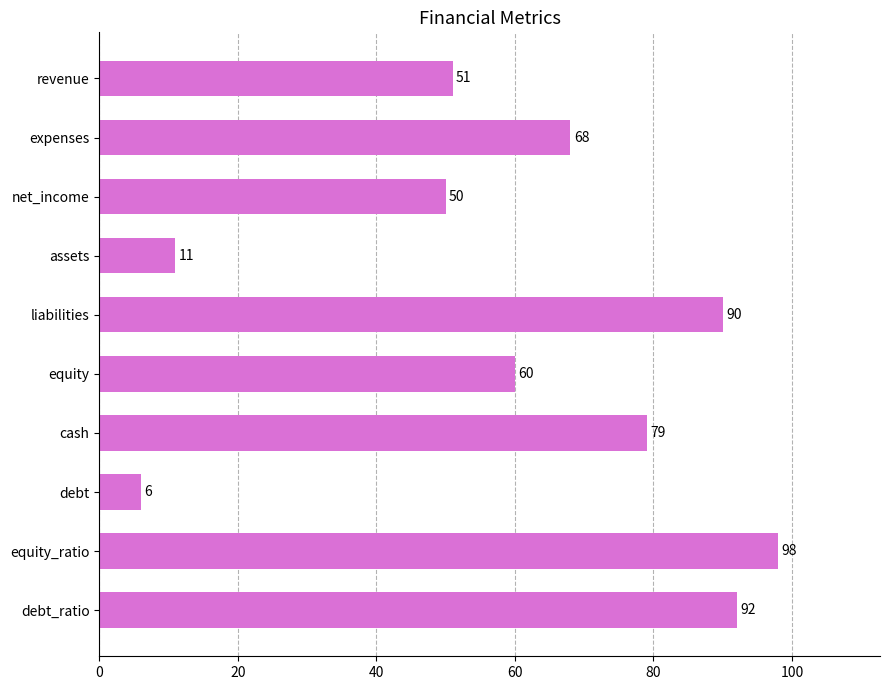

The chart shows a value of 90 at liabilities. True or false?

True